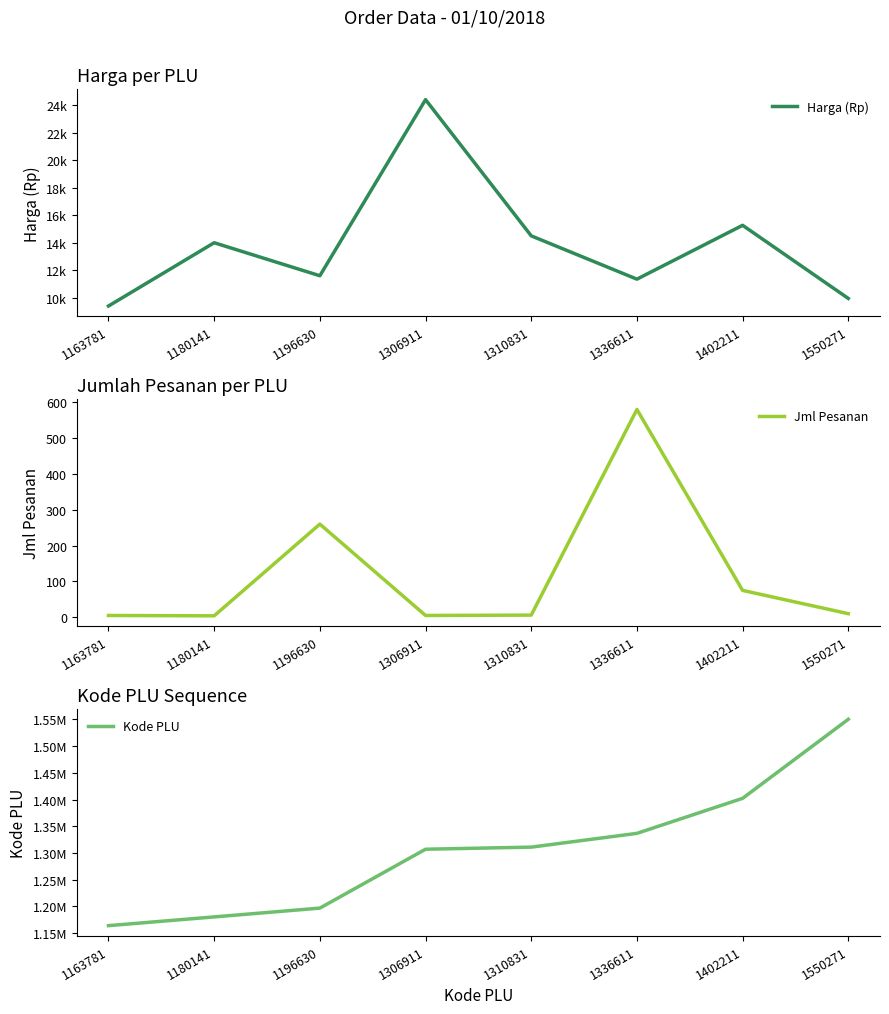

At which label does Harga (Rp) first exceed 14000?

1306911